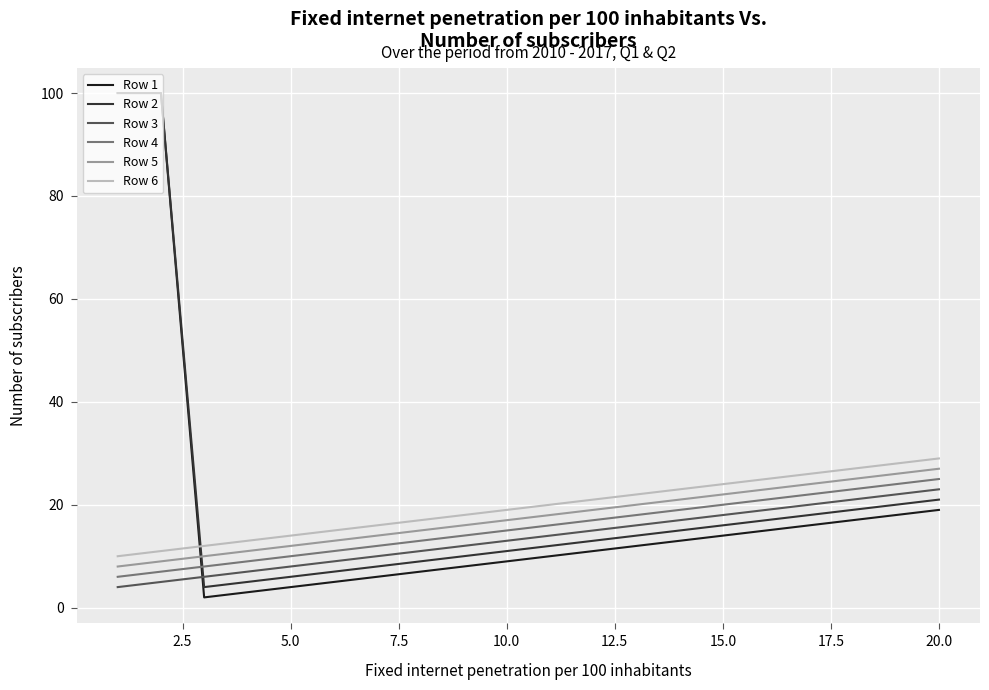

What is the greatest value displayed?

100.0